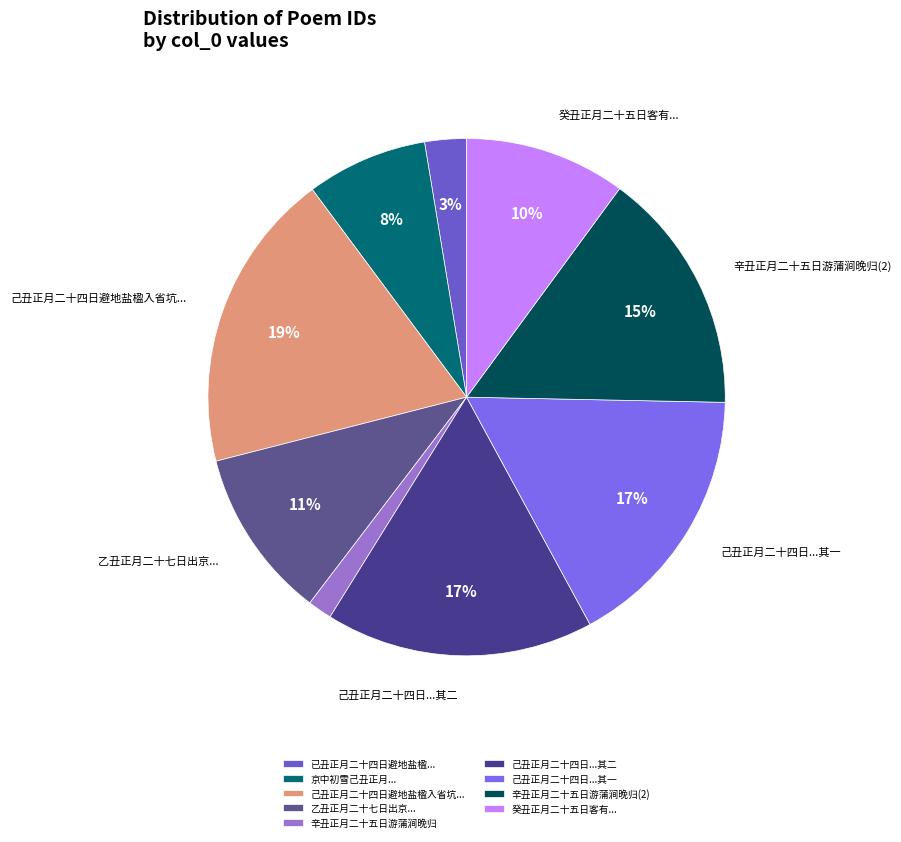

How many slices are in this pie chart?

9